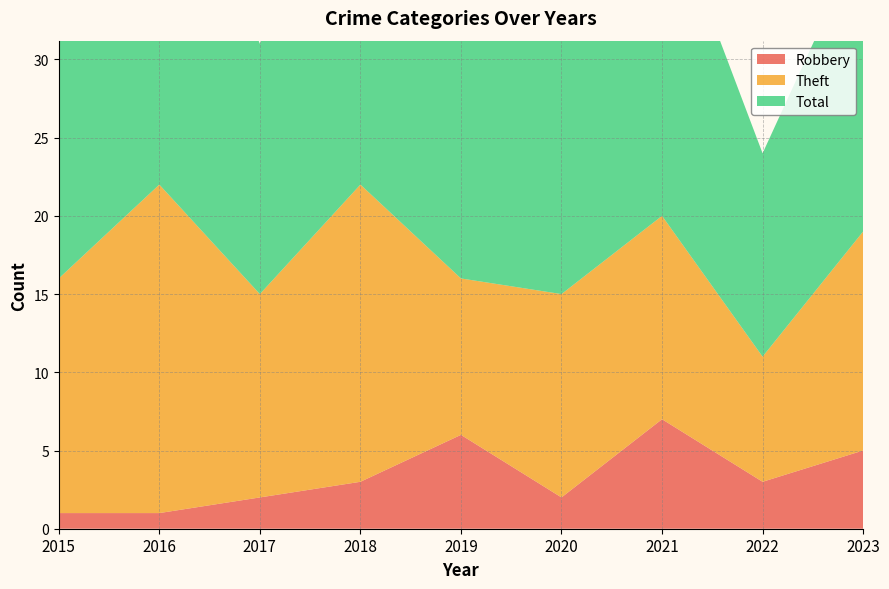

Reading left to right, transcribe all the data shown in this chart.

Robbery: 2015=1	2016=1	2017=2	2018=3	2019=6	2020=2	2021=7	2022=3	2023=5
Theft: 2015=15	2016=21	2017=13	2018=19	2019=10	2020=13	2021=13	2022=8	2023=14
Total: 2015=16	2016=25	2017=16	2018=26	2019=17	2020=19	2021=21	2022=13	2023=19